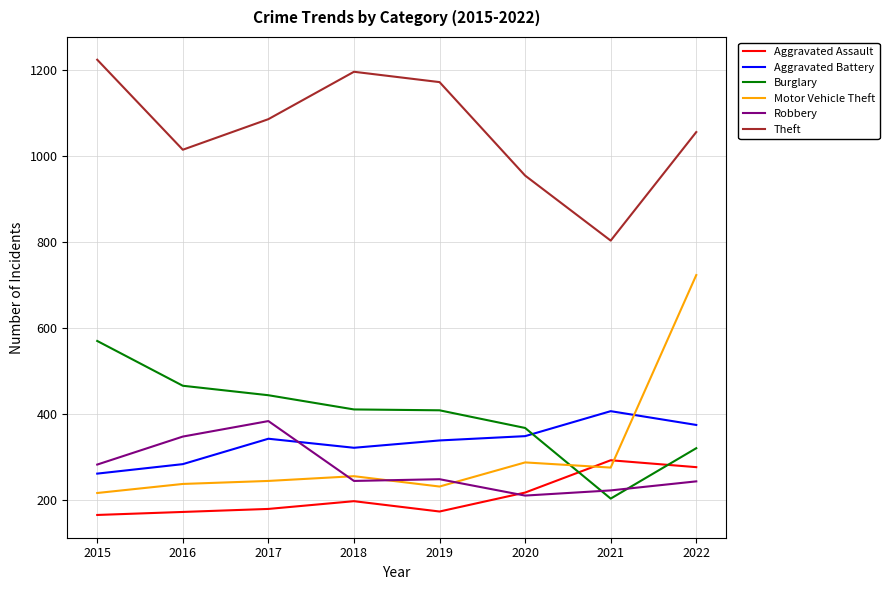

The value of Aggravated Assault at 2021 is 148. True or false?

False